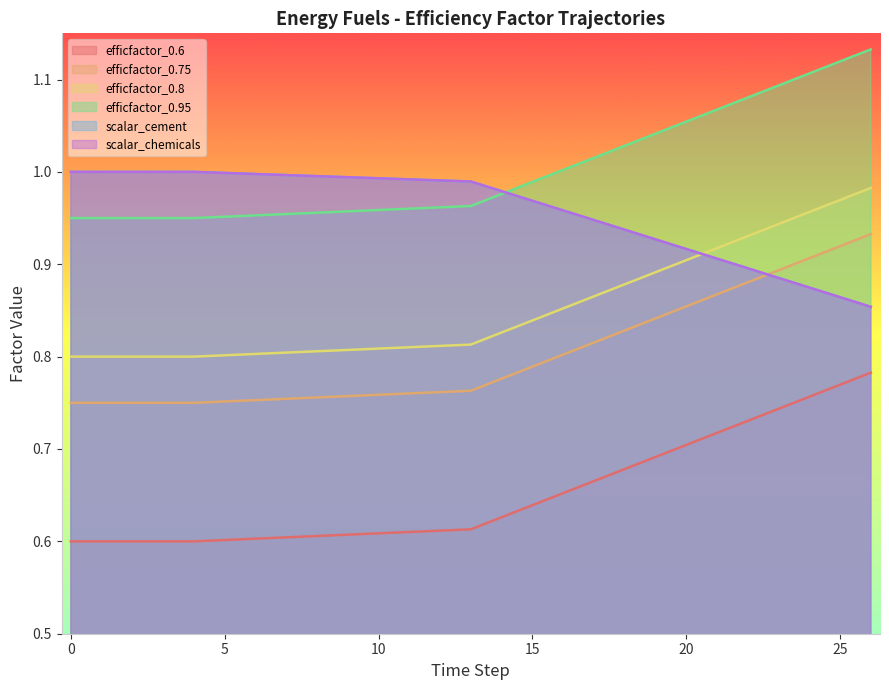

At how many categories does at least one series exceed 0?

19